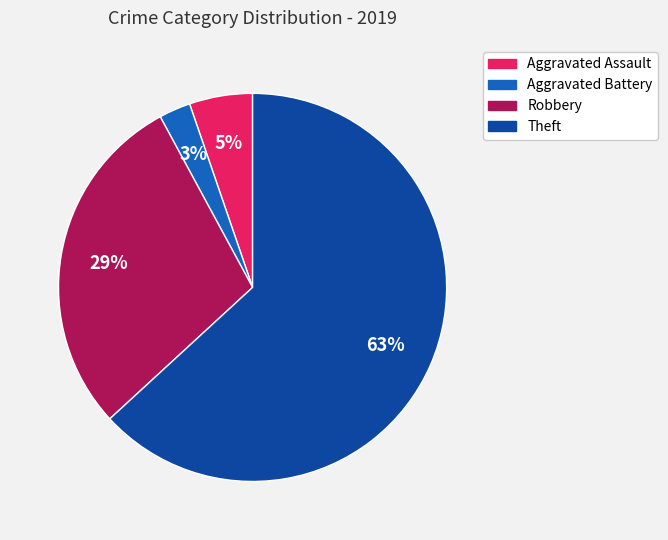

Is it true that Theft is 63% of the pie?

True